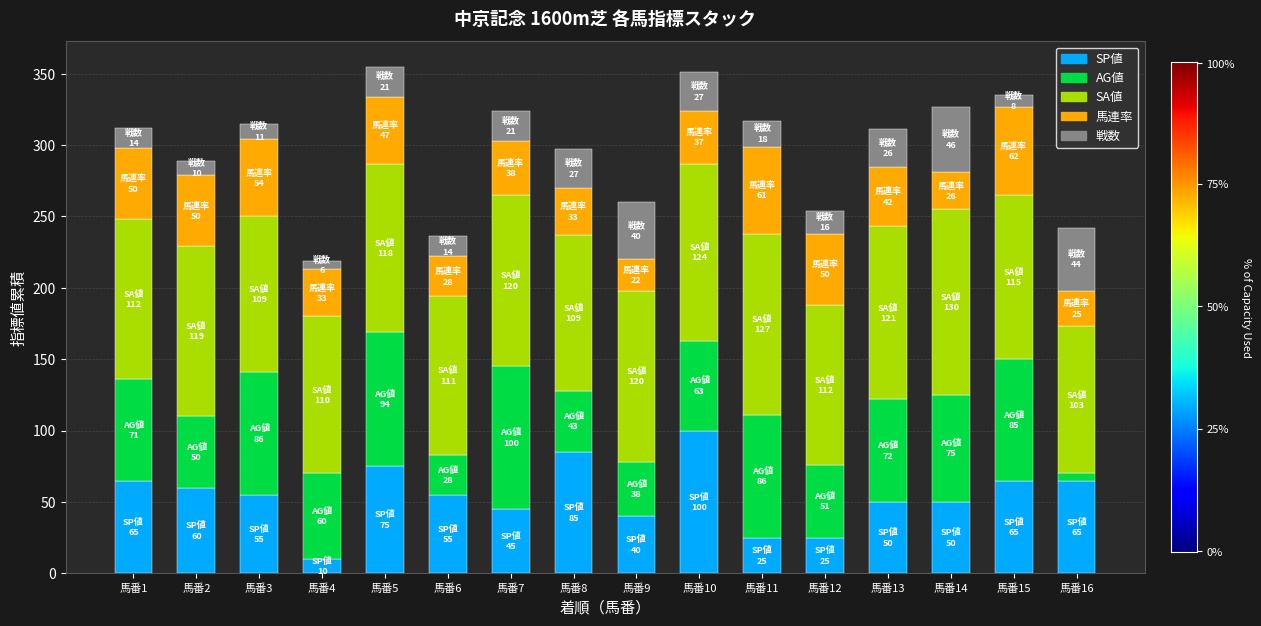

True or false: SP値 has a value of 100 at 馬番10.

True